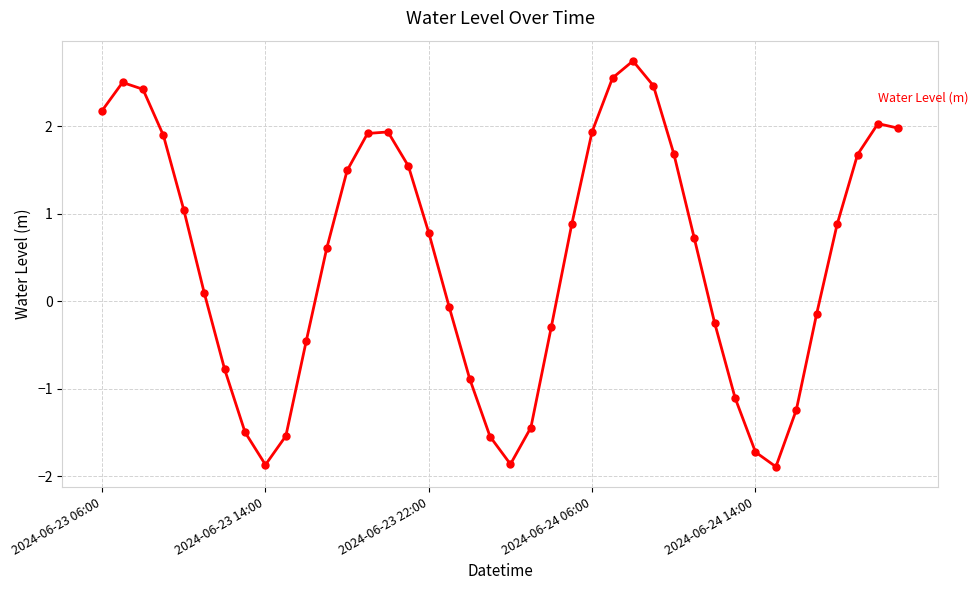

What is the sum of all values?

19.3